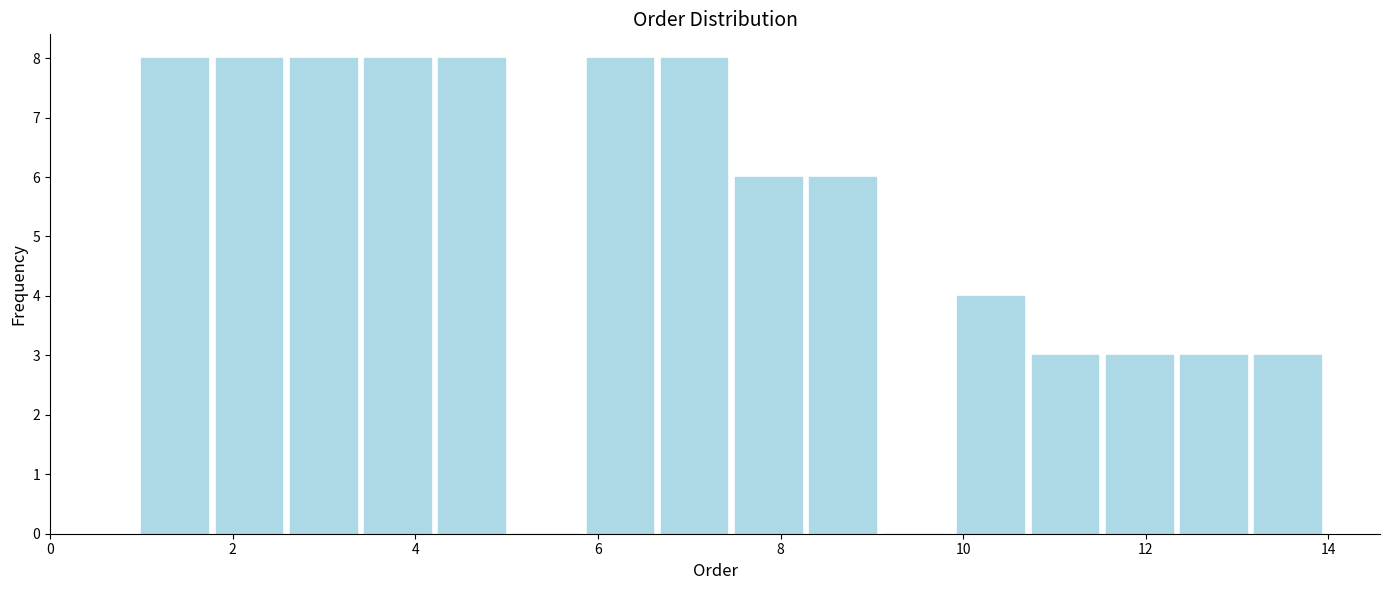

How tall is the bar that spans 3.4 to 4.2 on the x-axis? Neither the bar edges nor the heights are printed on the chart, so give them approximately, as read against the axes.

8